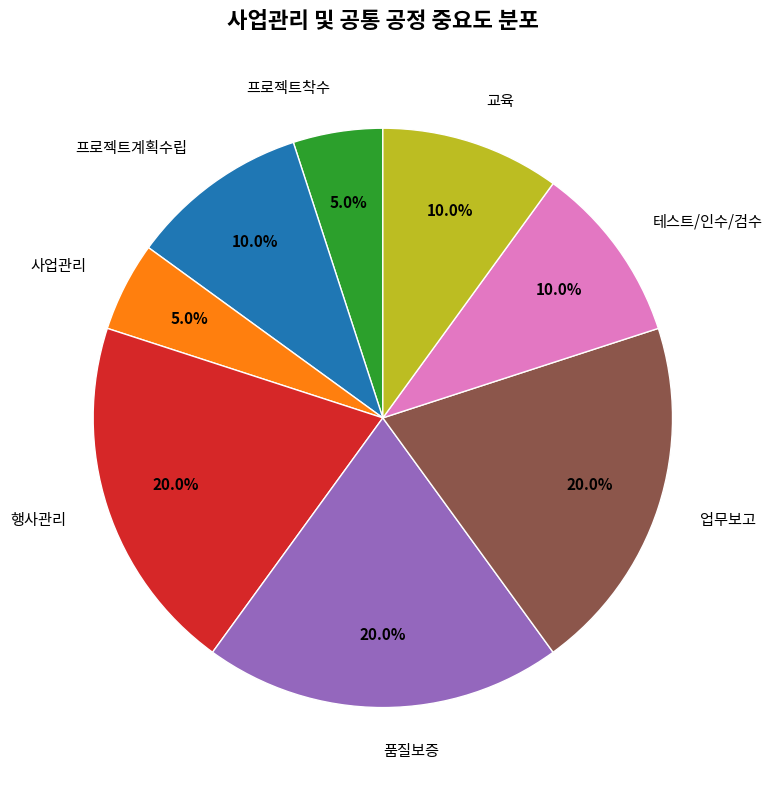

Combined, do 프로젝트계획수립 and 품질보증 account for over 50%?

No